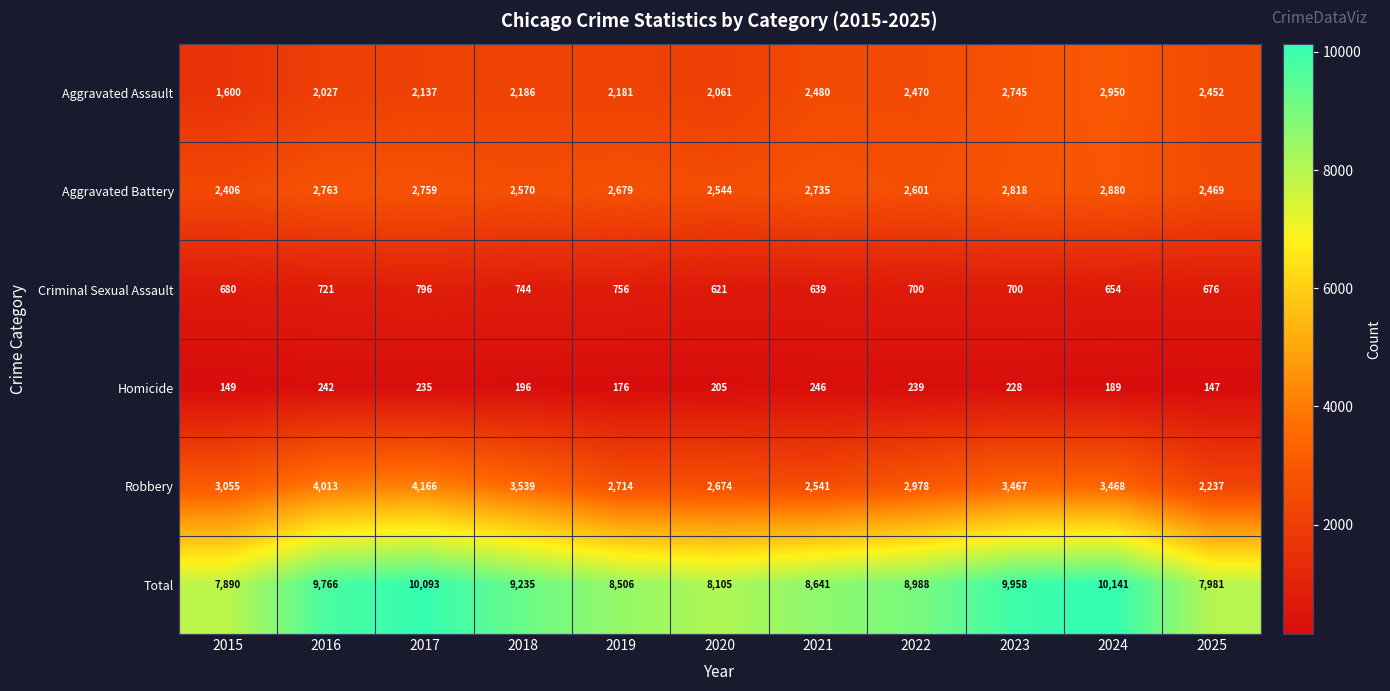

At 2025, list the series in order from largest to smallest.

Total, Aggravated Battery, Aggravated Assault, Robbery, Criminal Sexual Assault, Homicide